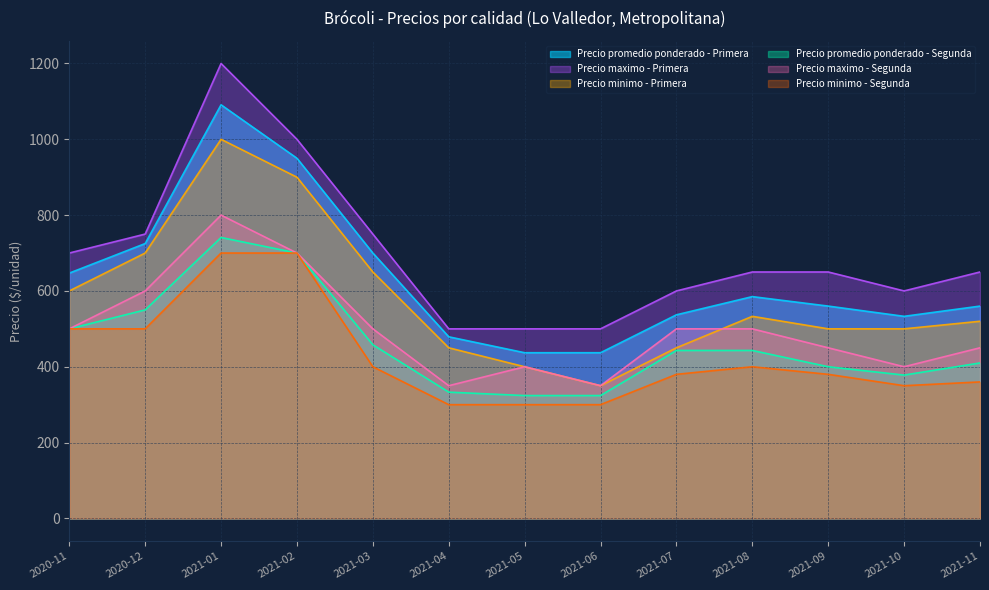

What is the lowest value of the Precio promedio ponderado - Primera series?

437